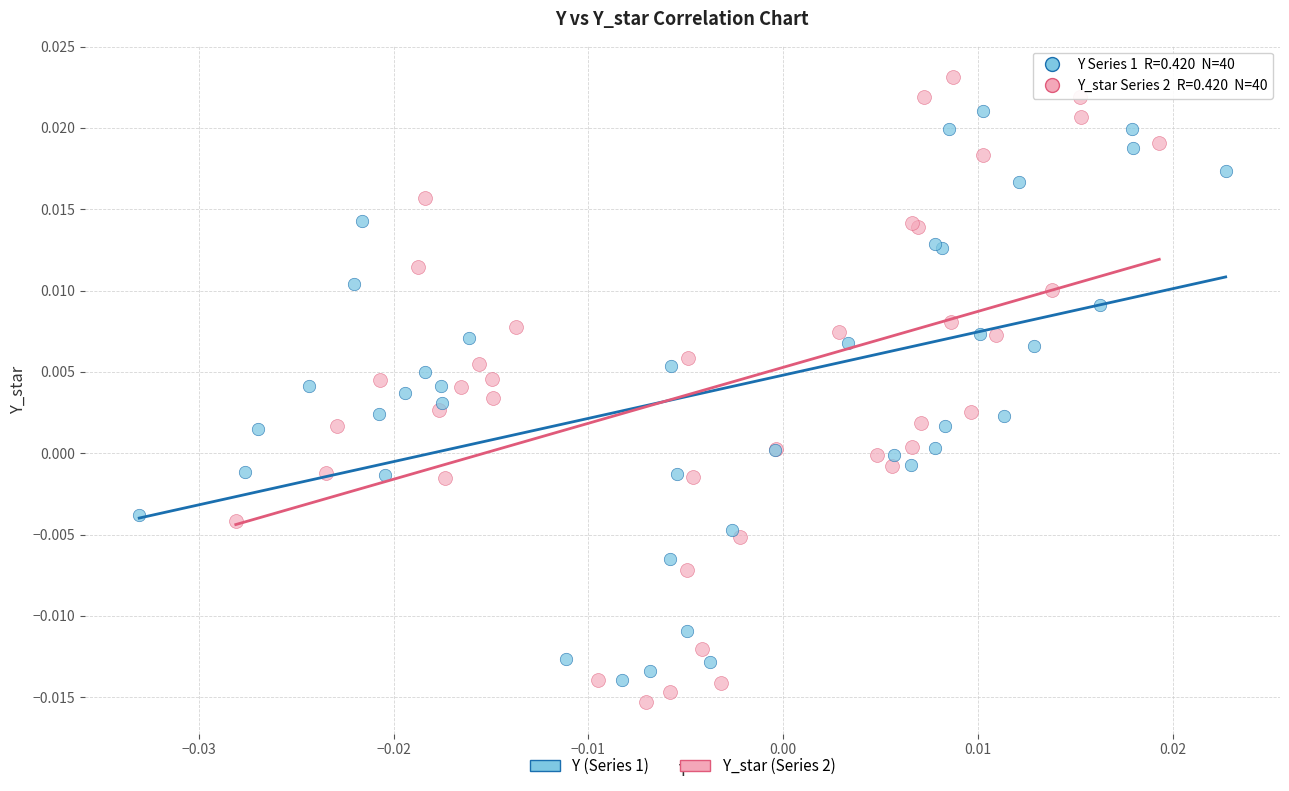

What are all the series names shown in the legend?

Y (Series 1), Y_star (Series 2)